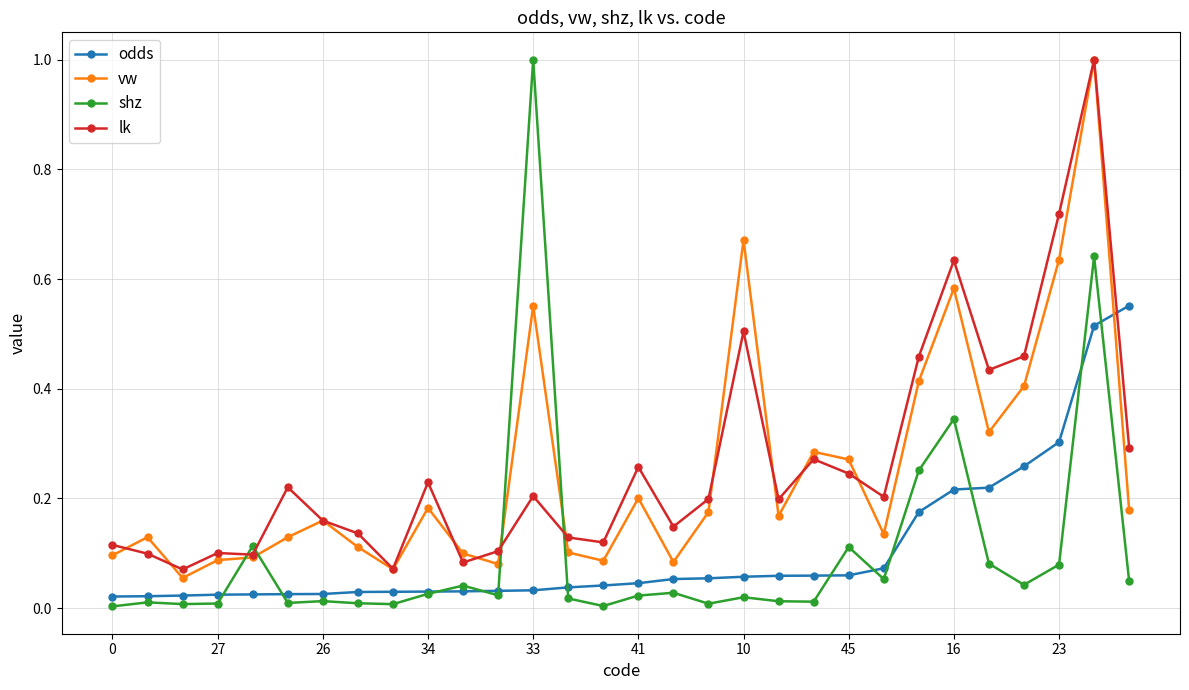

What is the maximum value shown in the chart?

1.0